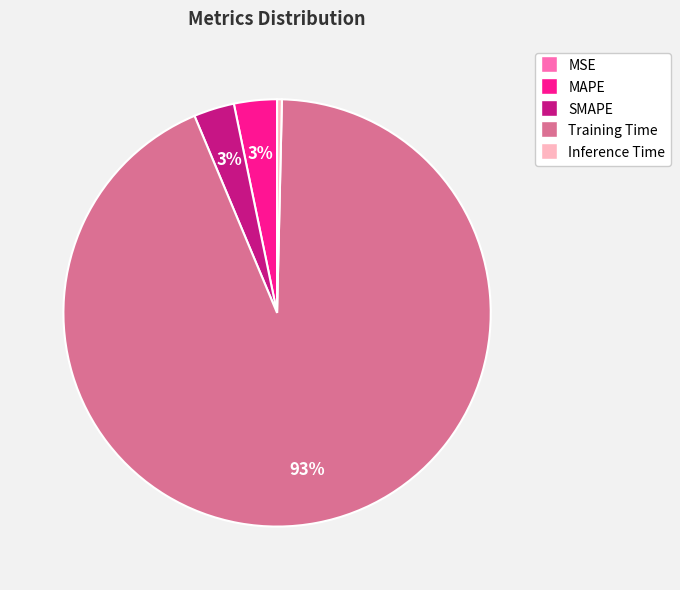

Is the sum of MAPE and Training Time greater than half?

Yes